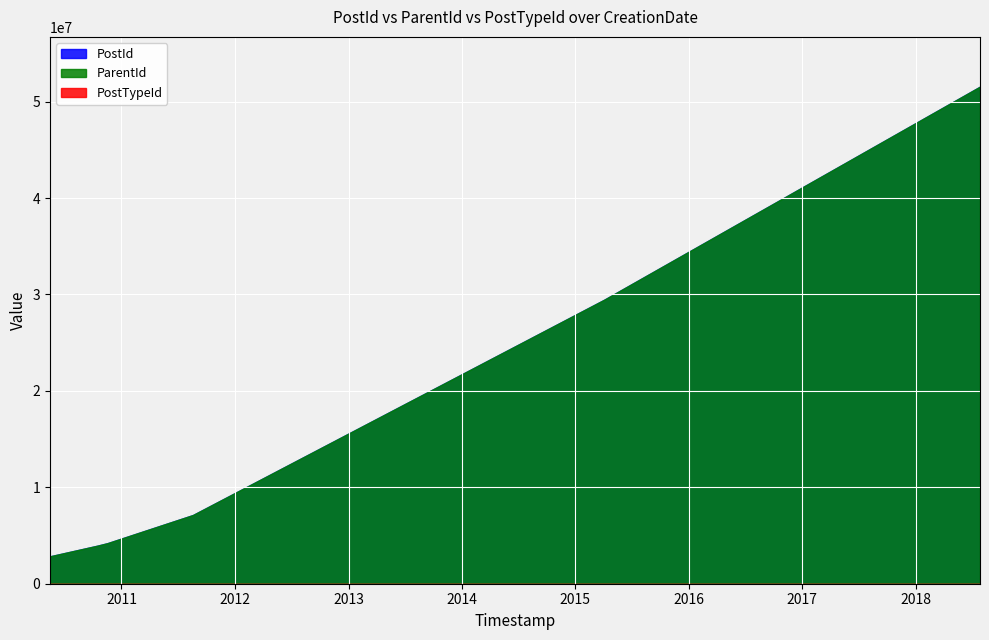

What is the sum of all PostId values?

99127006